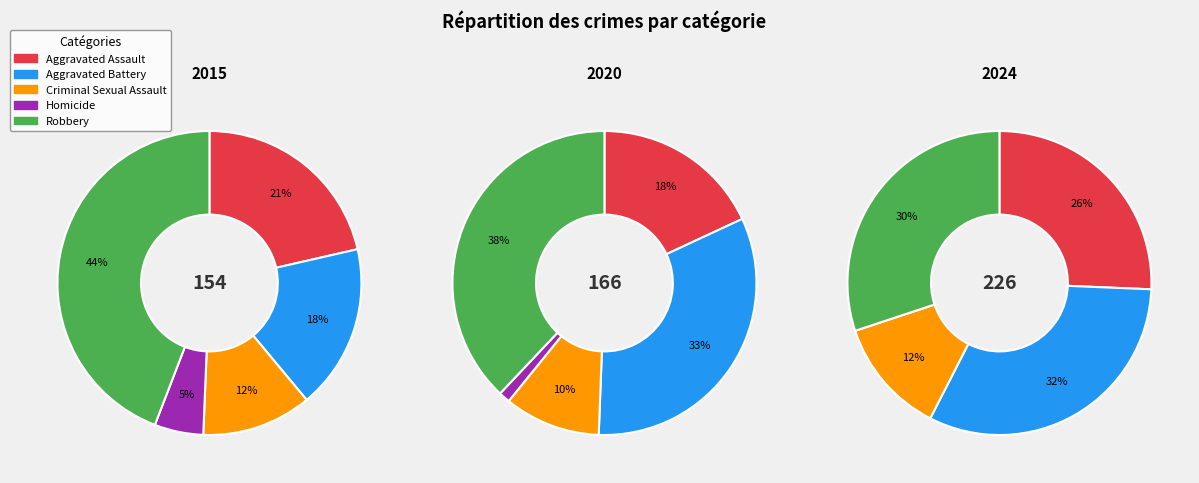

Is it true that Robbery is 30% of the pie?

True